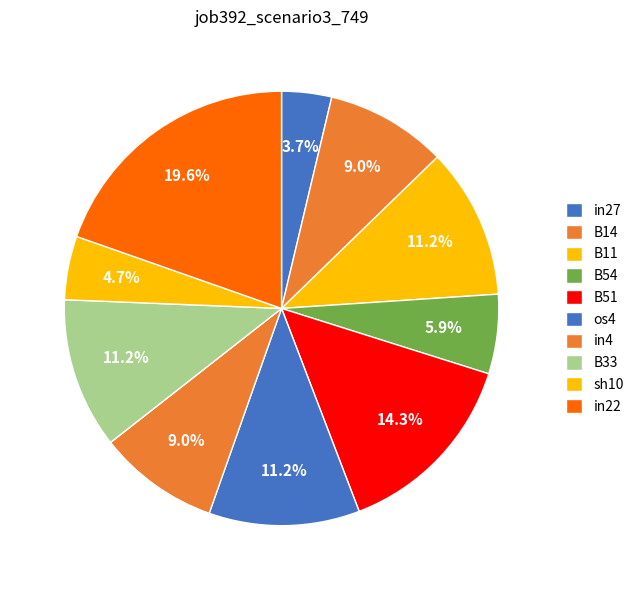

To the nearest percent, what percentage of the pie is B11?

11%